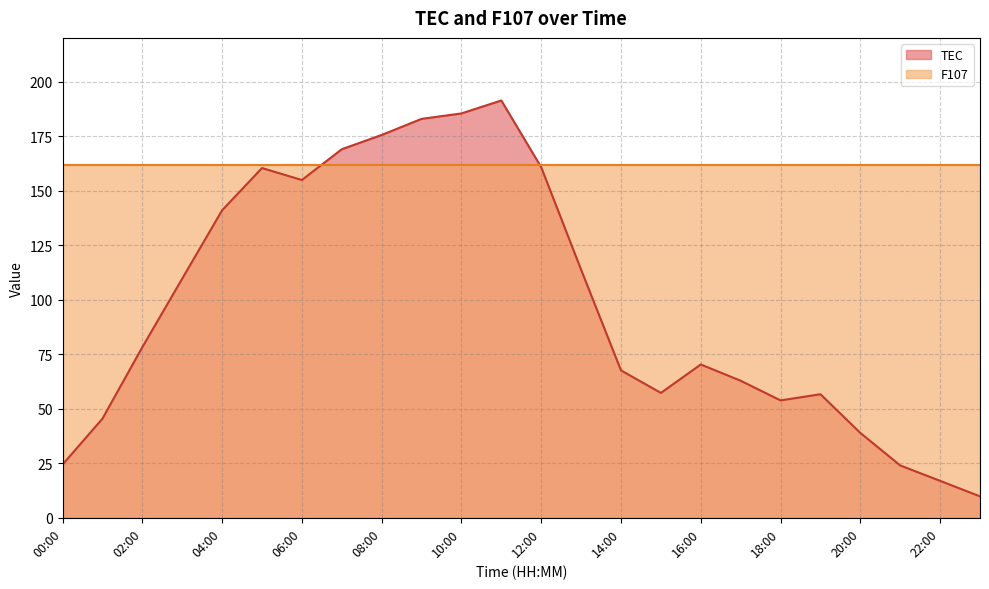

At which label does the data first exceed 78?

02:00